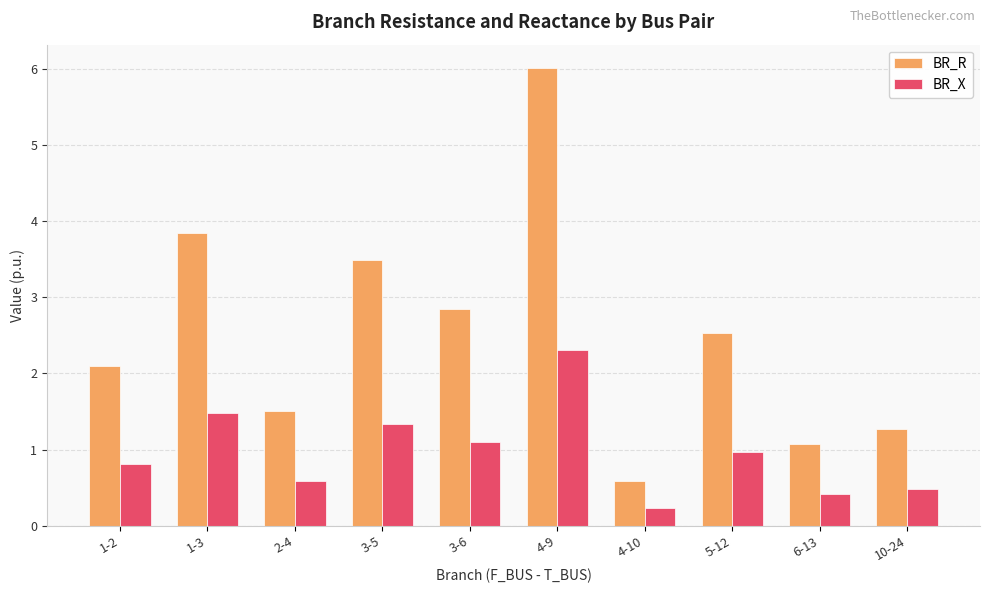

Which series has the largest range (max minus min)?

BR_R